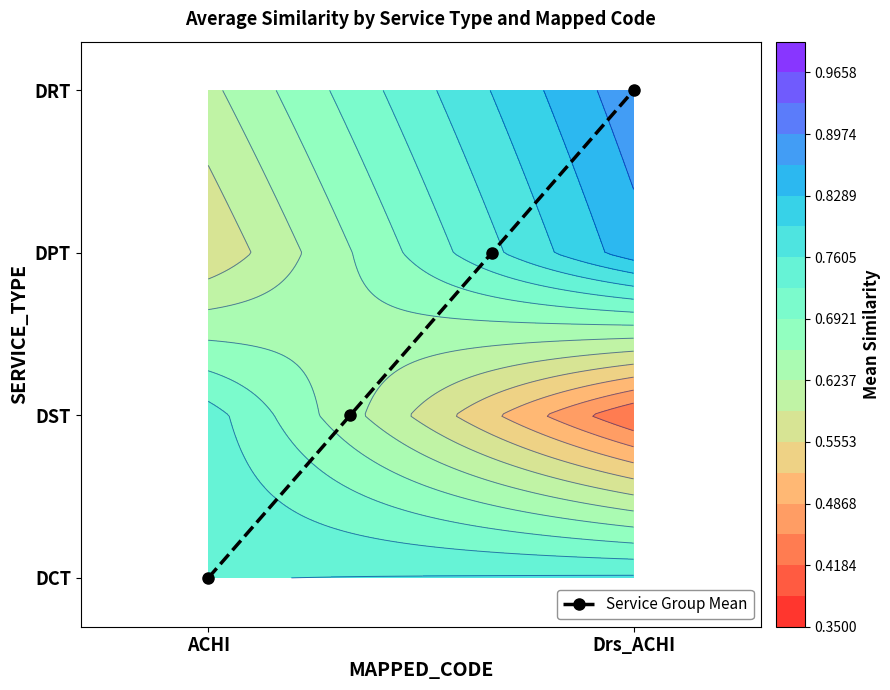

What is the sum of all values?

6